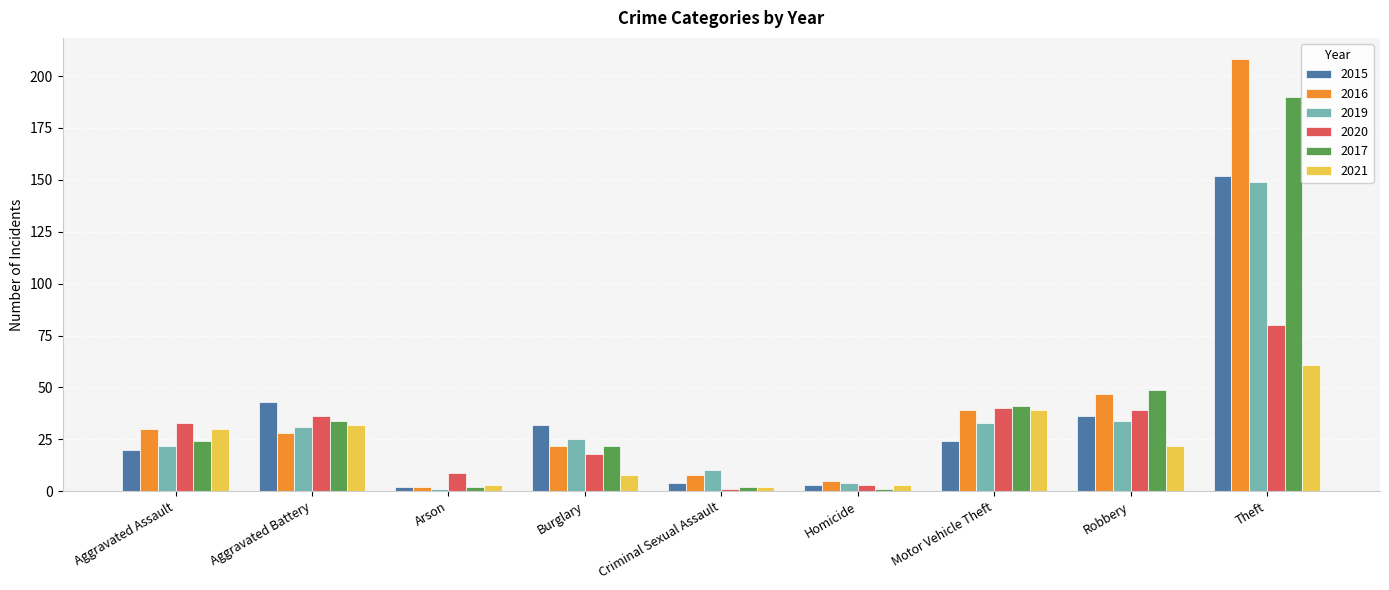

At which category is the sum across all series the highest?

Theft